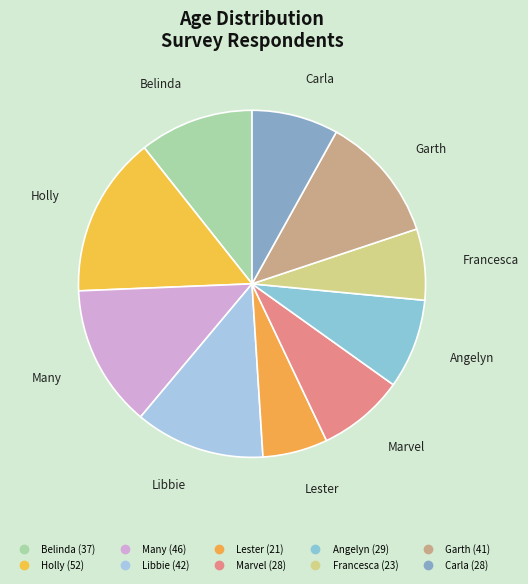

Combined, what portion of the pie is Lester and Garth?

17.9%